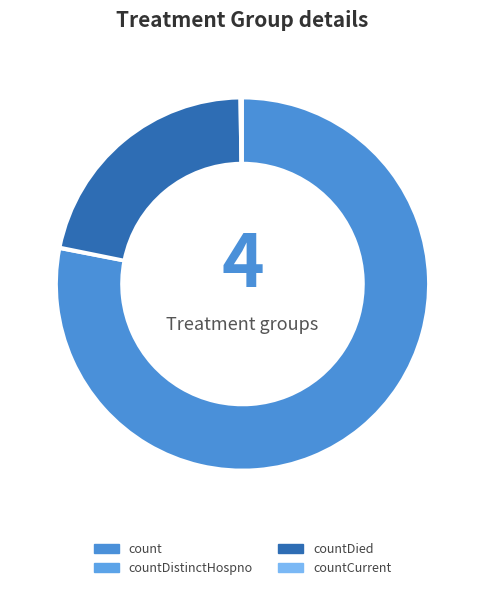

Is there any slice that represents more than half of the pie?

Yes